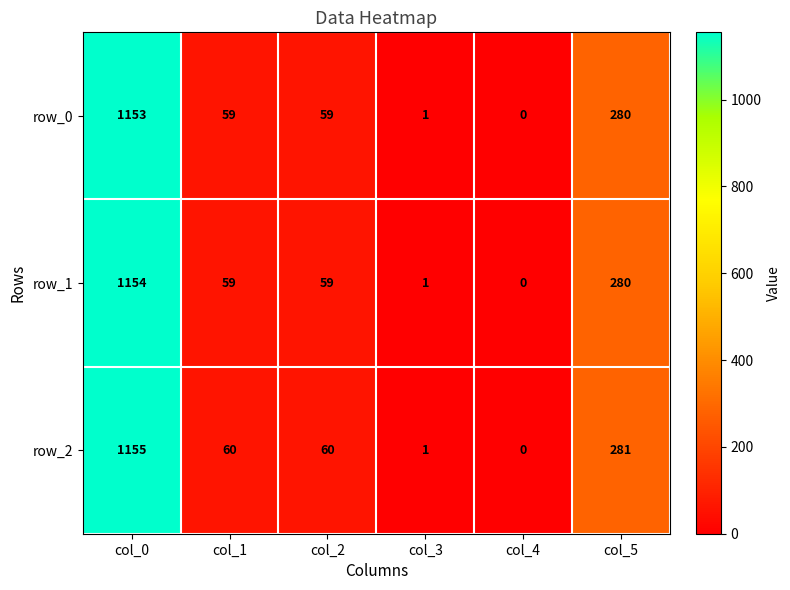

Which series has the largest range (max minus min)?

row_2